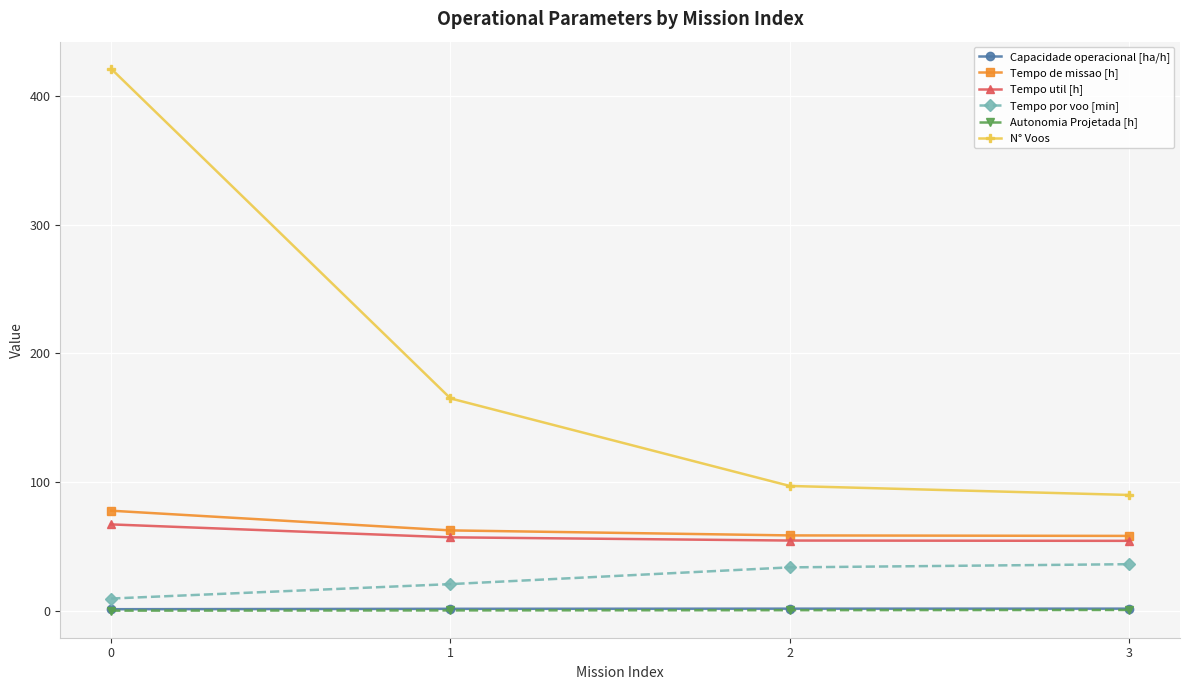

What is the sum of all Tempo de missao [h] values?

257.1